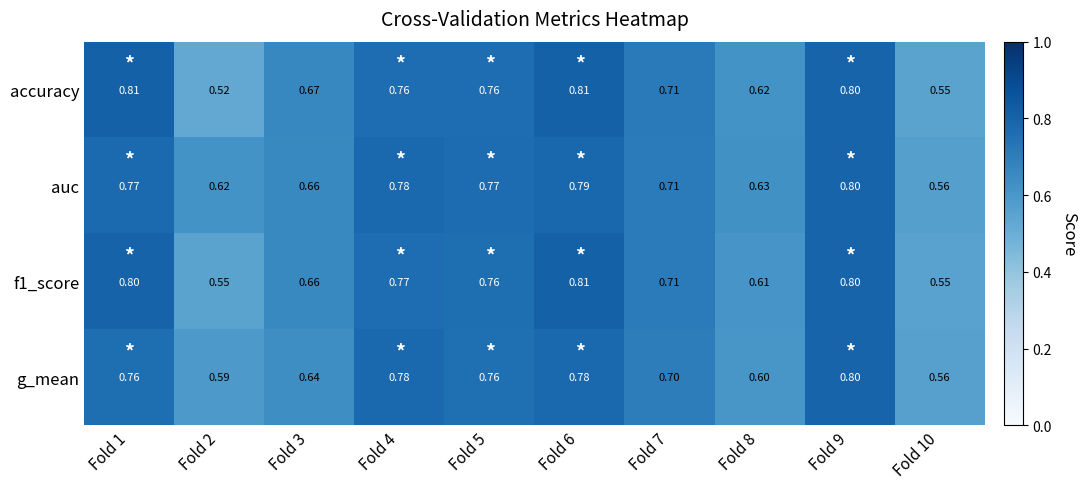

Which series has the largest total across all categories?

auc